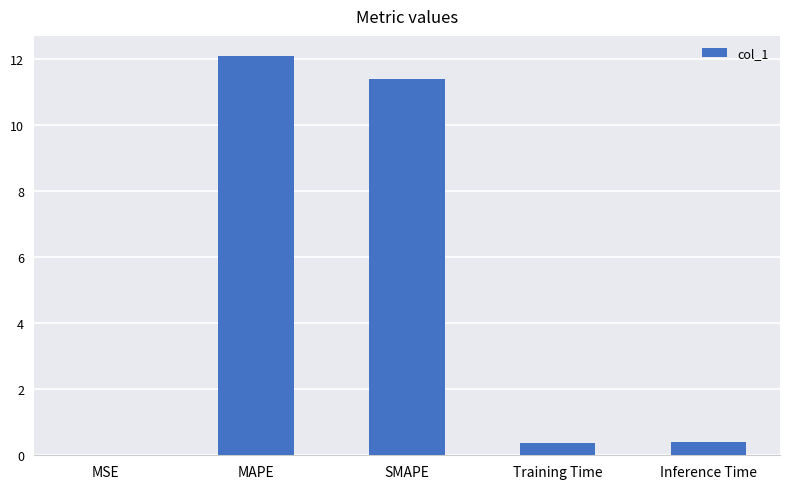

Between MSE and MAPE, which is larger?

MAPE